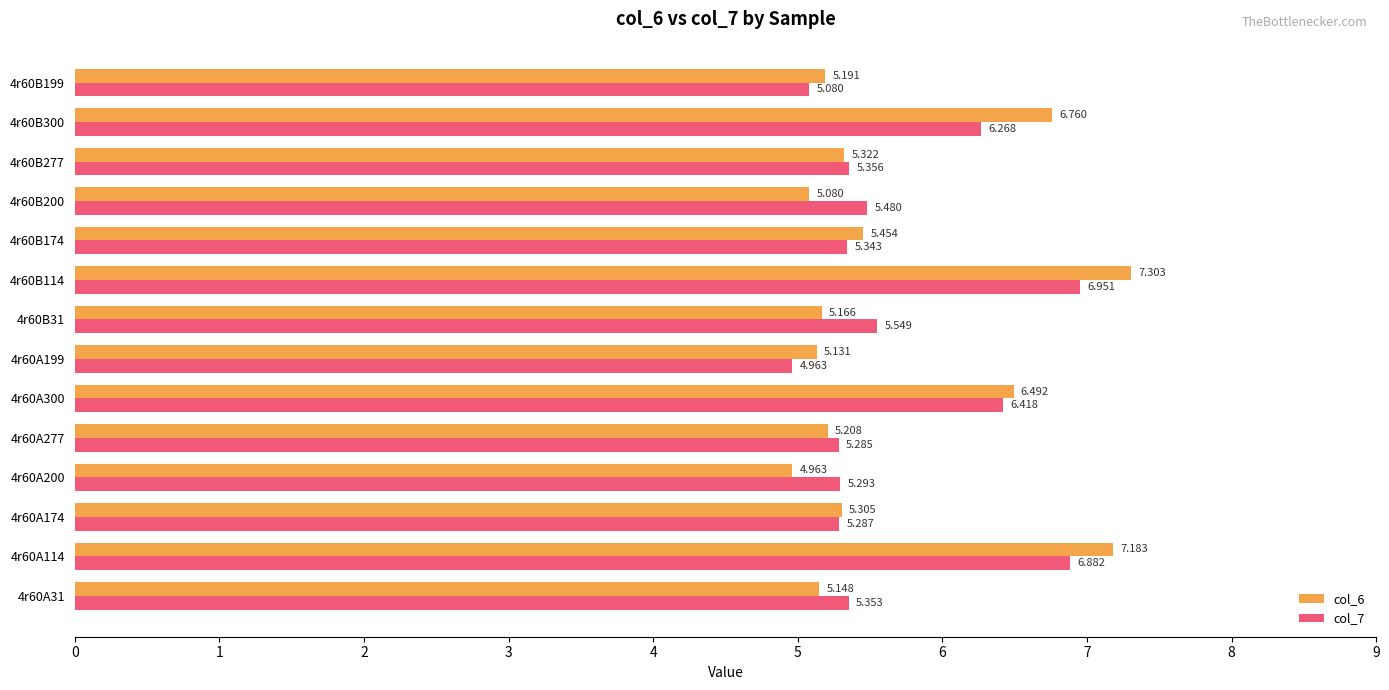

Is the value of col_7 at 4r60B174 greater than the value of col_6 at 4r60A300?

No